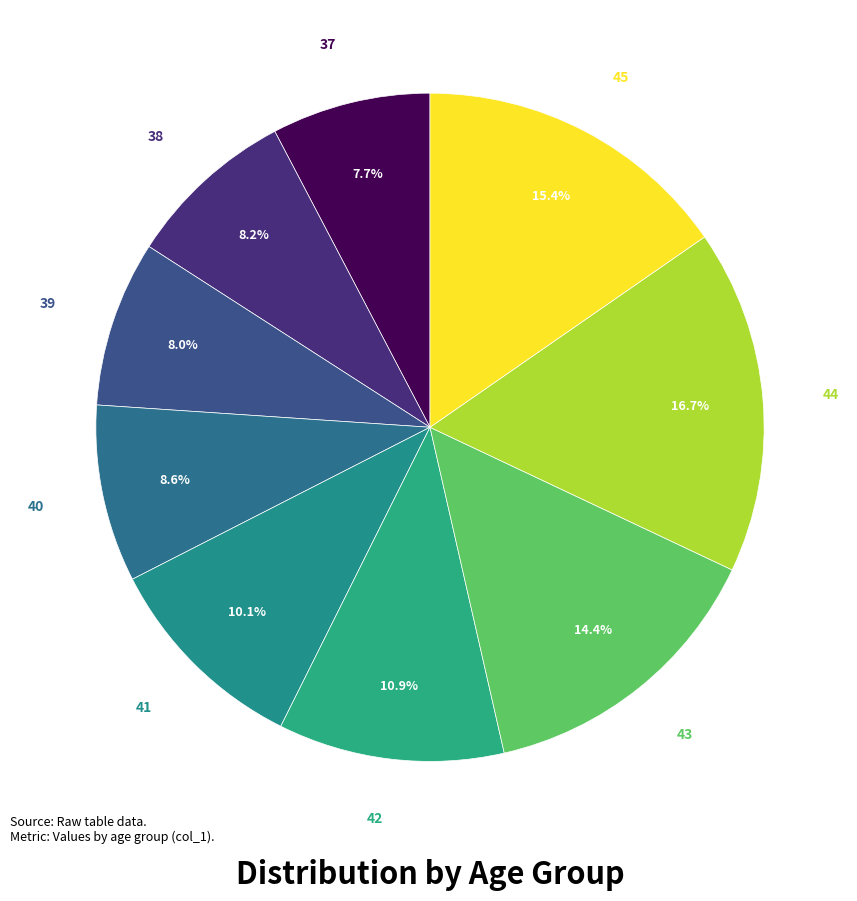

Is there any slice that represents more than half of the pie?

No